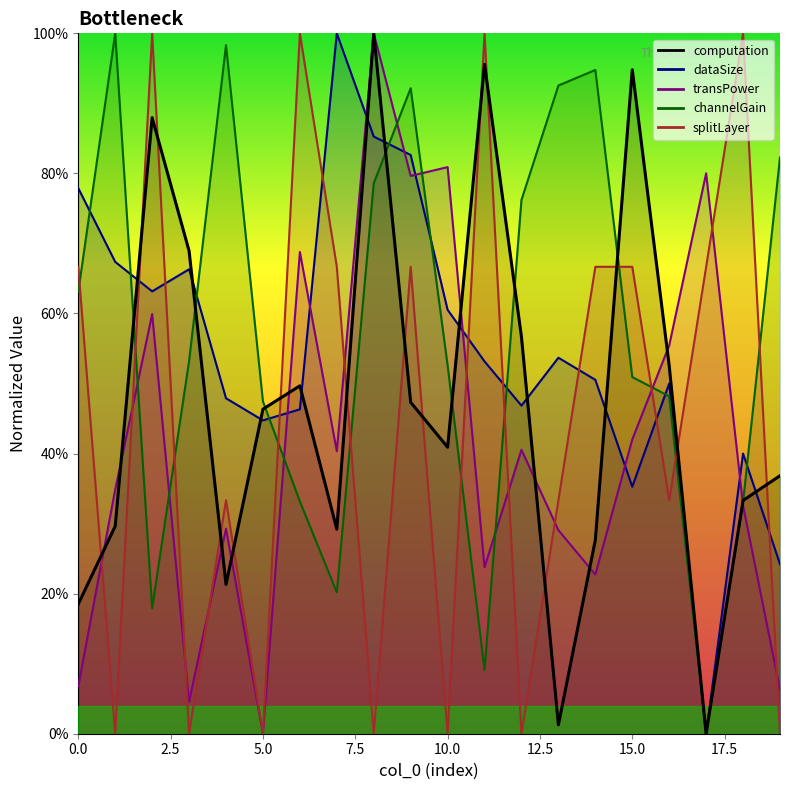

Which series has the widest spread of values?

computation